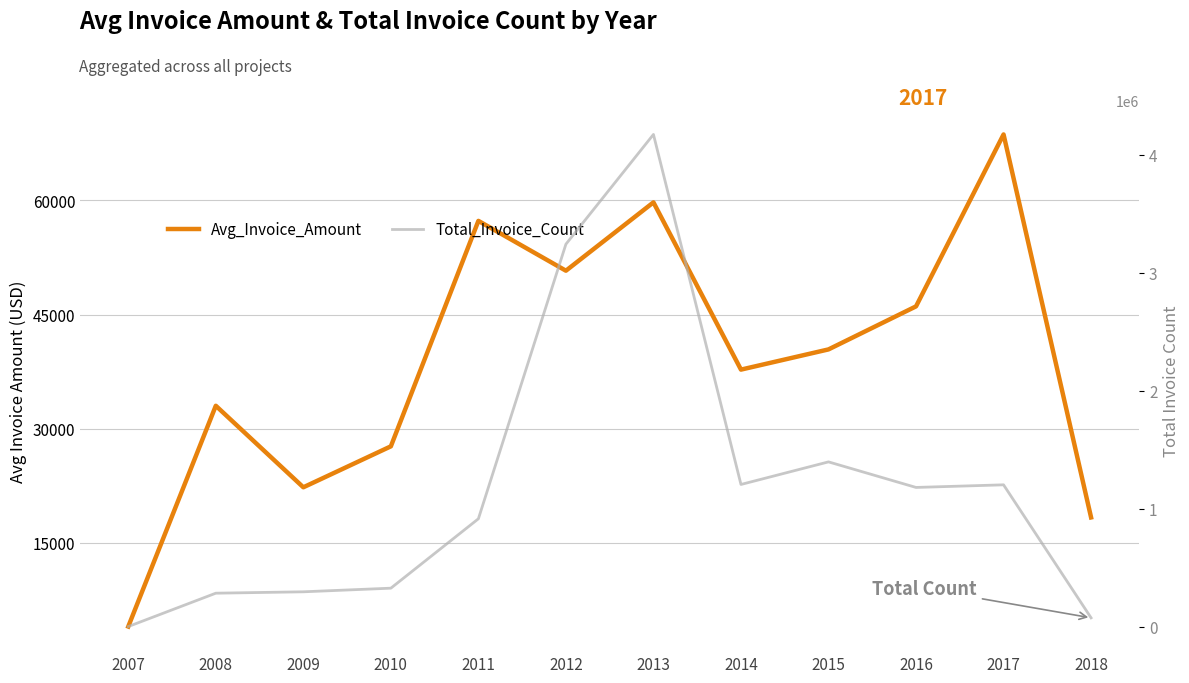

Which series changed the most between 2008 and 2010?

Total_Invoice_Count